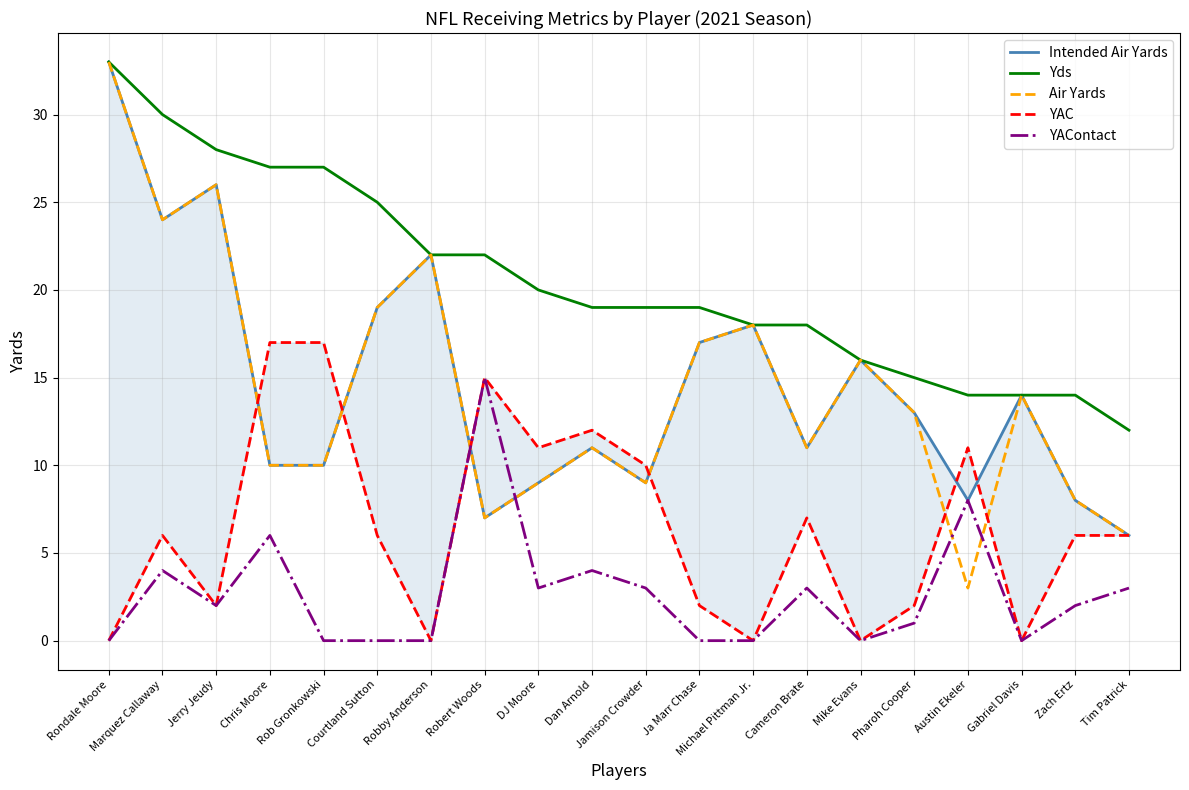

True or false: Air Yards and Yds intersect in this chart.

False